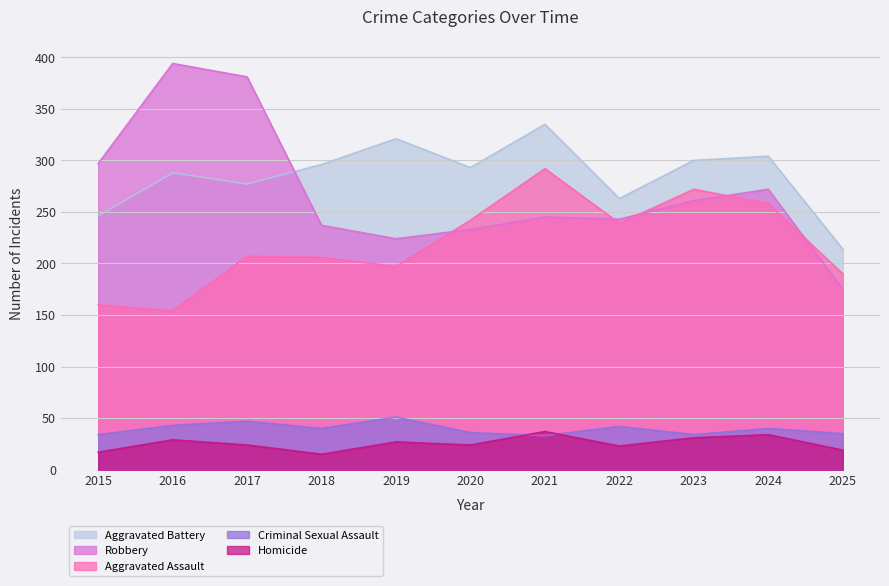

True or false: Aggravated Assault and Aggravated Battery intersect in this chart.

False